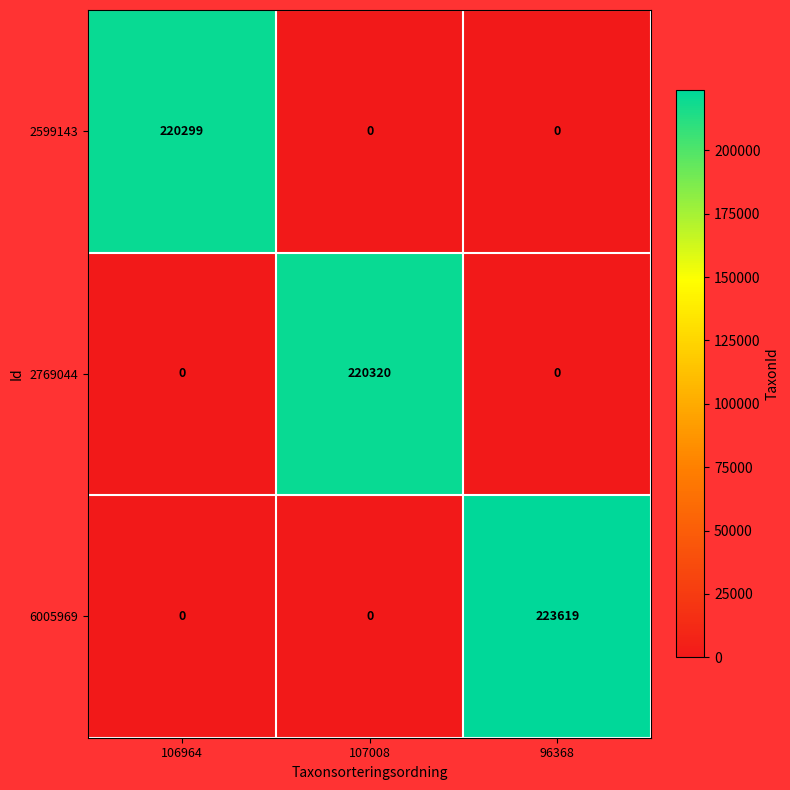

What is the difference between the highest and lowest values at 107008?

220320